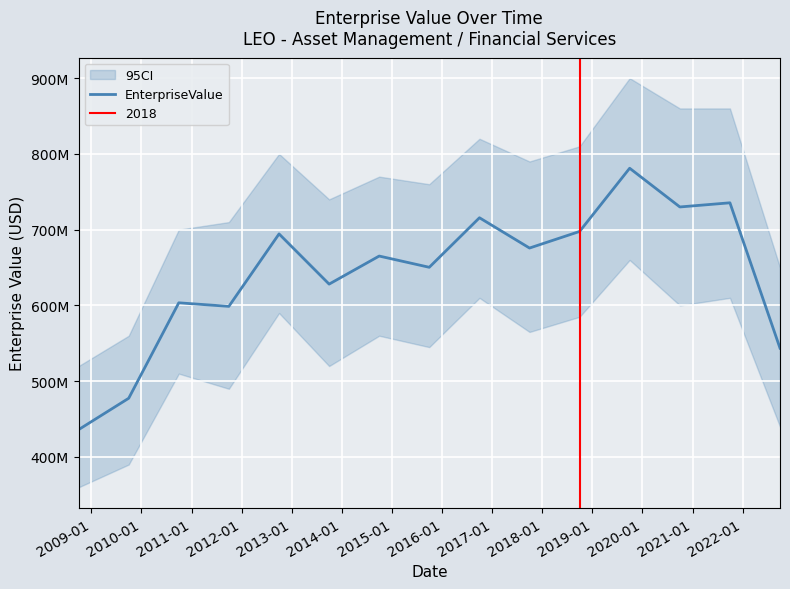

What is the maximum value shown in the chart?

781091923.2